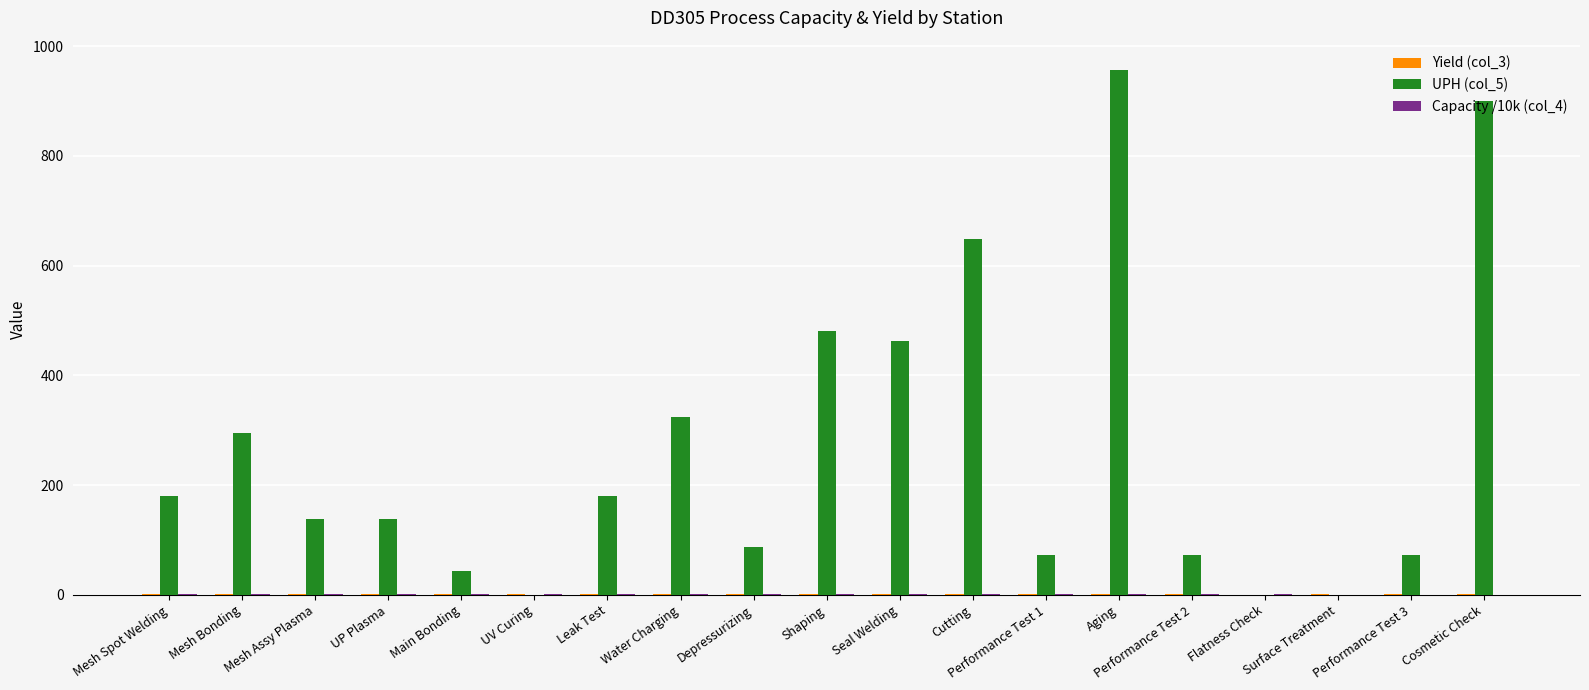

True or false: UPH (col_5) has a value of 900.0 at Cosmetic Check.

True